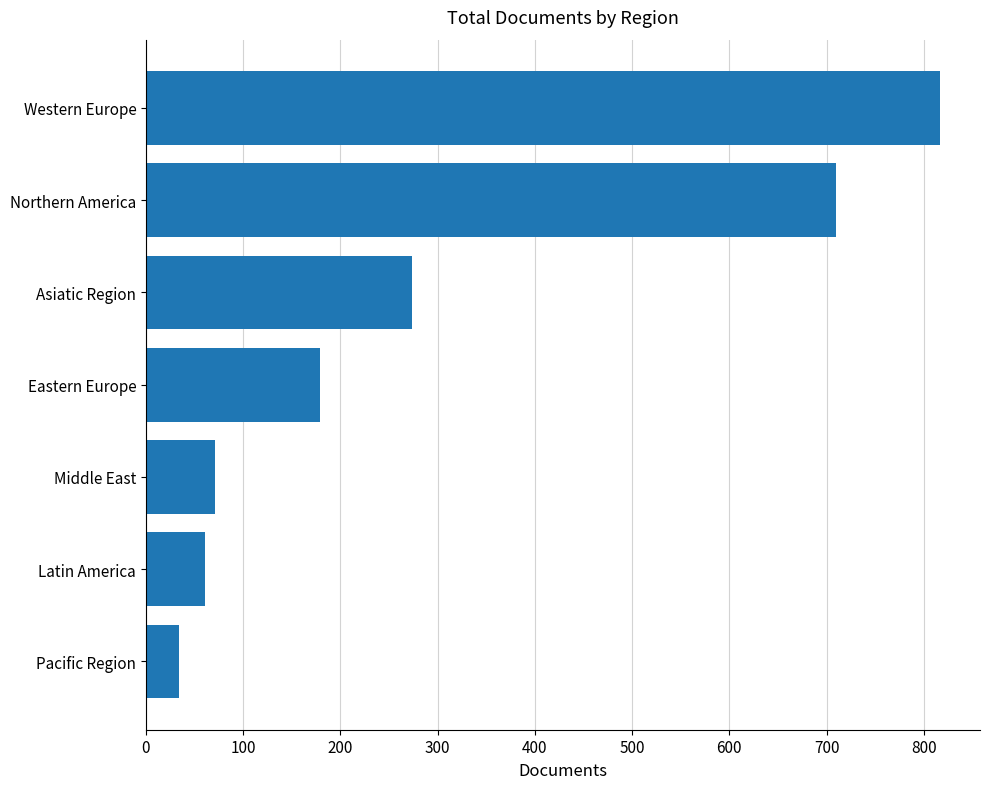

What is the change in value from Pacific Region to Eastern Europe?

+145